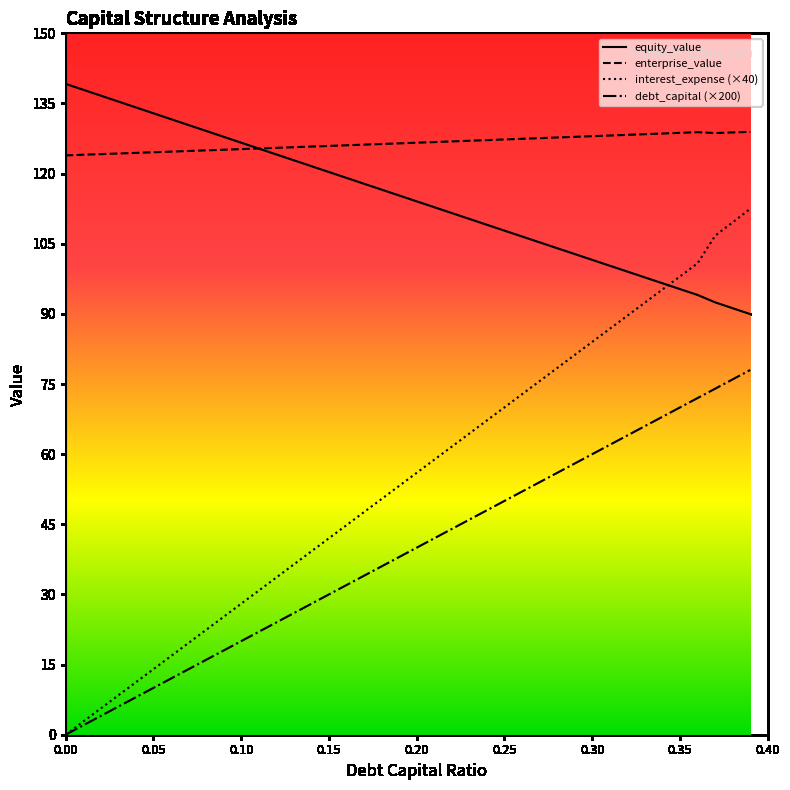

The value of equity_value at 0.19 is 56.2. True or false?

False